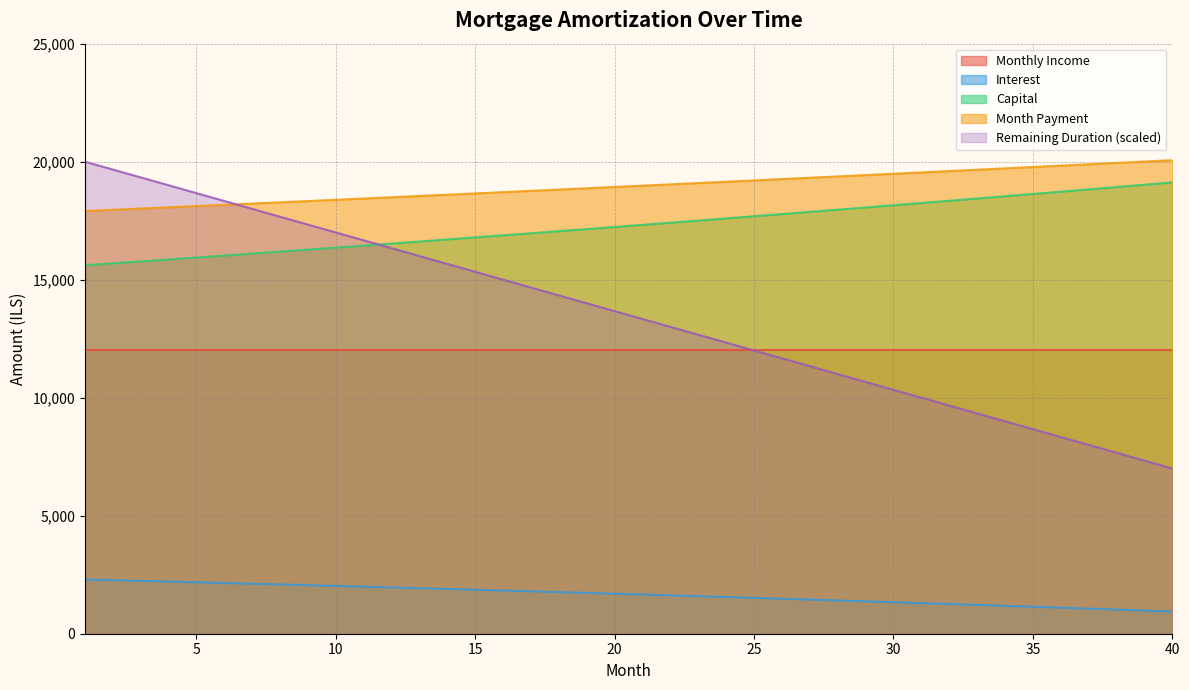

What is the smallest value displayed?

941.7